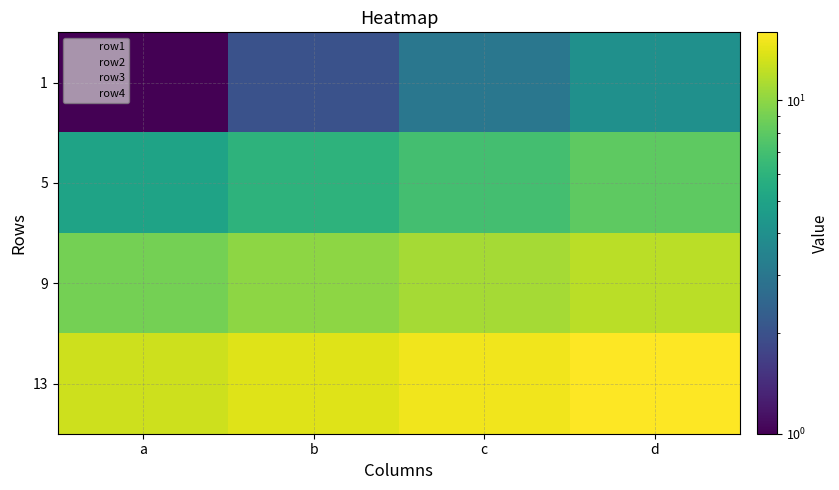

At which category is the sum across all series the highest?

d